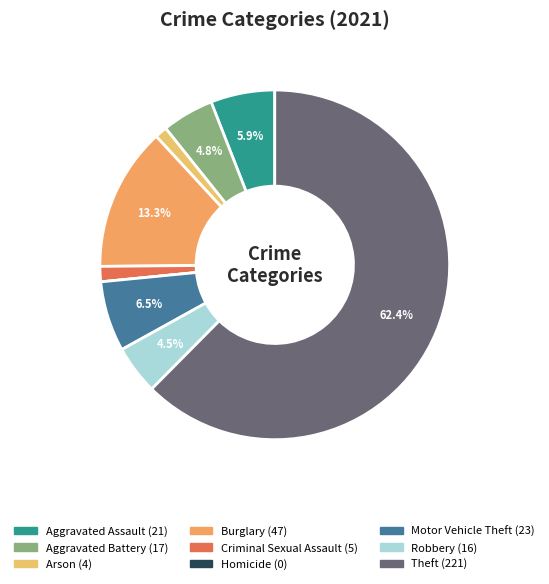

What percentage do Burglary and Homicide together represent?

13.3%